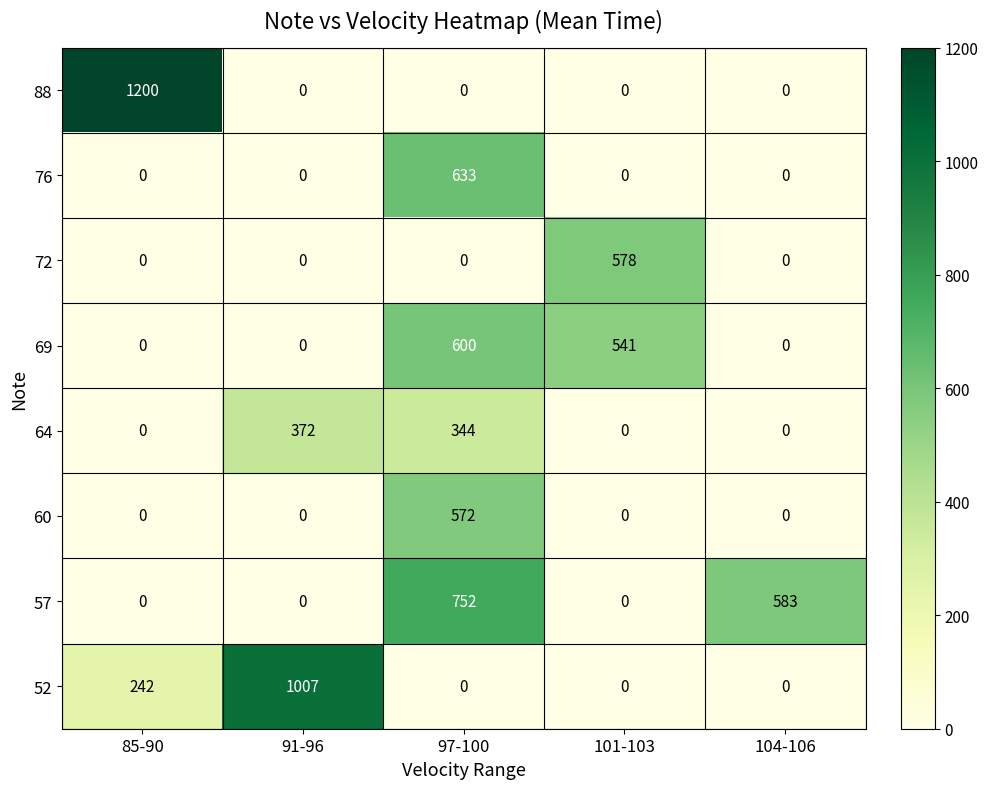

What is the maximum value shown in the chart?

1200